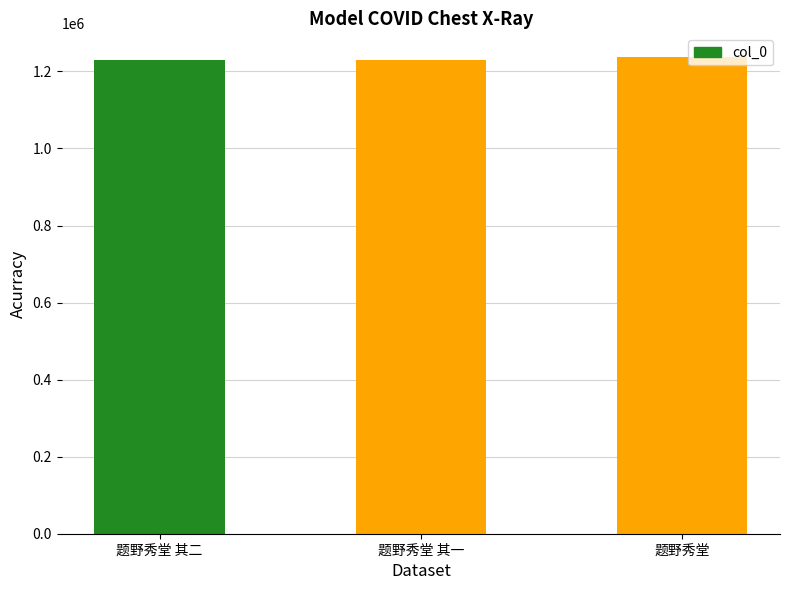

What is the maximum value shown in the chart?

1237023